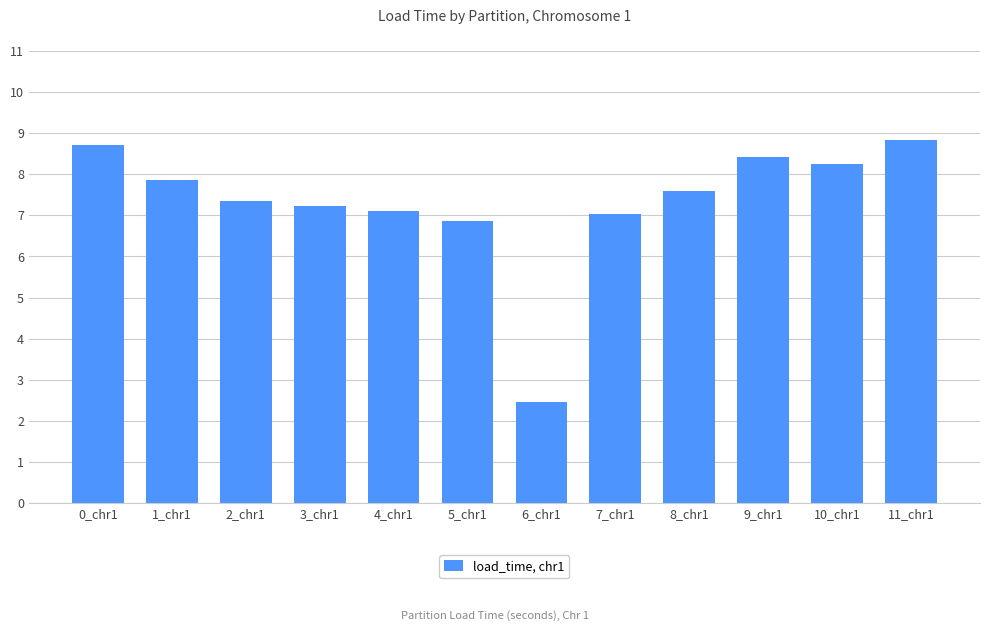

What is the greatest value displayed?

8.8